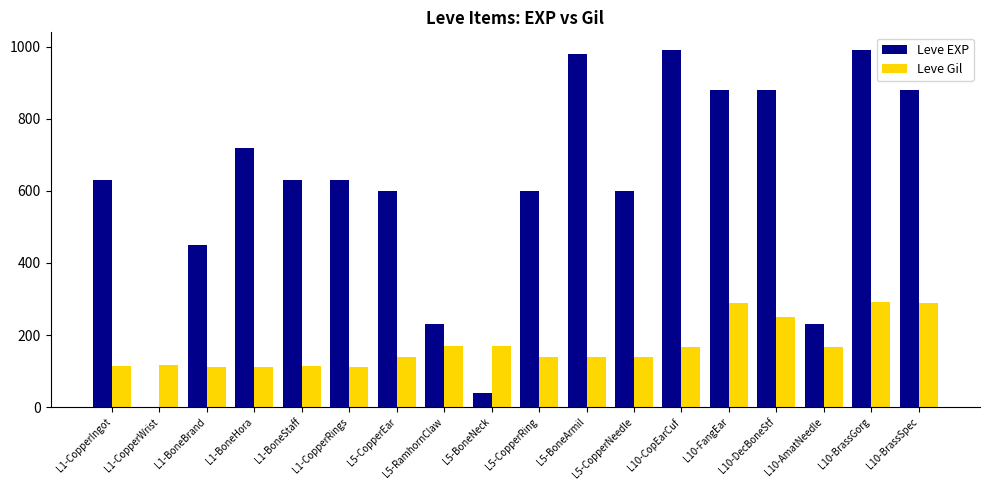

What is the highest value of the Leve EXP series?

990